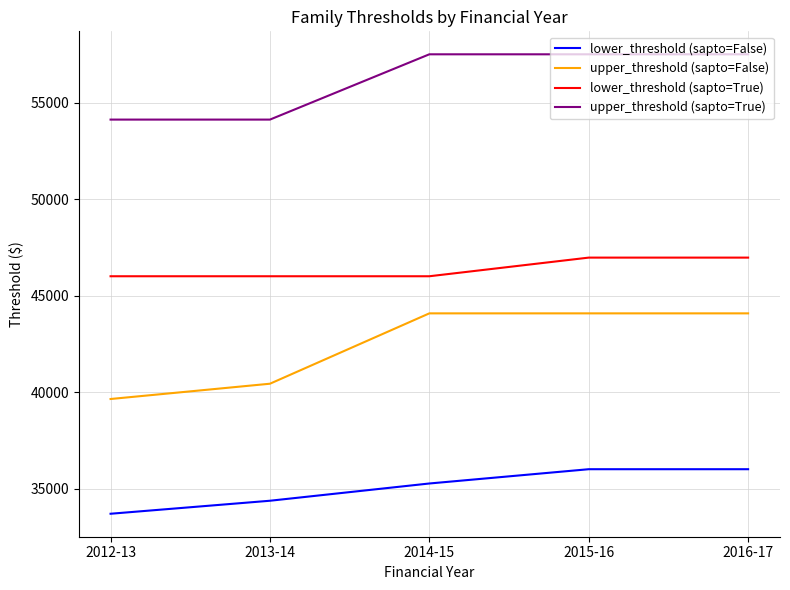

Reading right to left, what are all the values shown in this chart?

lower_threshold (sapto=False): 2016-17=36001	2015-16=36001	2014-15=35261	2013-14=34367	2012-13=33693
upper_threshold (sapto=False): 2016-17=44077	2015-16=44077	2014-15=44077	2013-14=40431	2012-13=39639
lower_threshold (sapto=True): 2016-17=46966	2015-16=46966	2014-15=46000	2013-14=46000	2012-13=46000
upper_threshold (sapto=True): 2016-17=57501	2015-16=57501	2014-15=57501	2013-14=54118	2012-13=54118